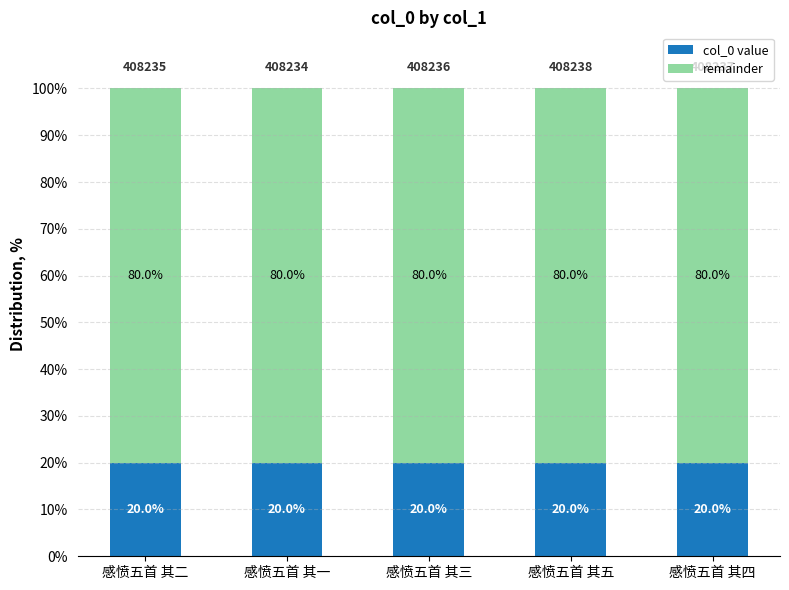

Reading left to right, transcribe the values for col_0 value.

感愤五首 其二=20.0	感愤五首 其一=20.0	感愤五首 其三=20.0	感愤五首 其五=20.0	感愤五首 其四=20.0